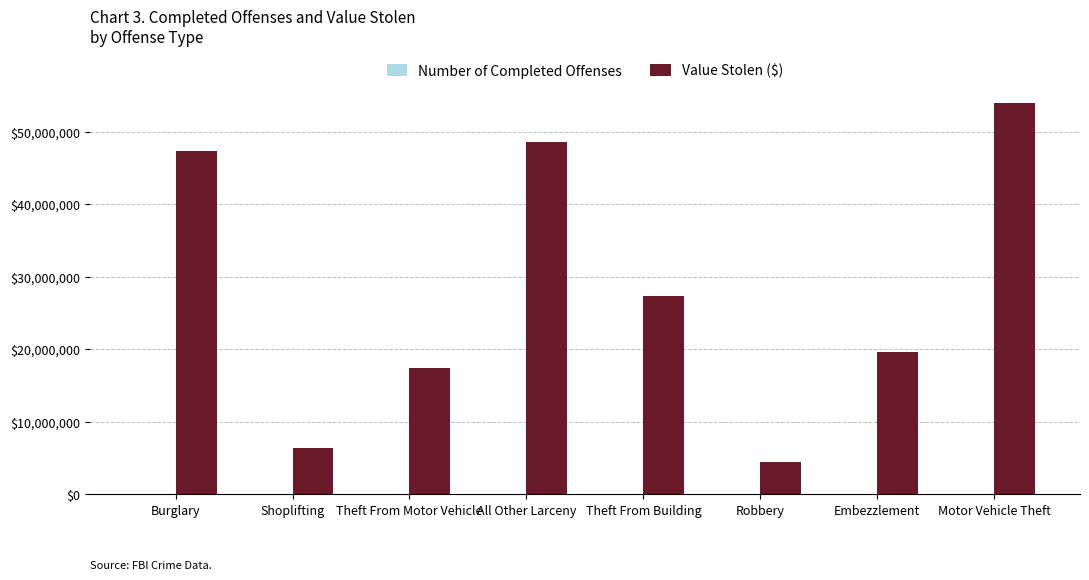

At which category is the sum across all series the highest?

Motor Vehicle Theft